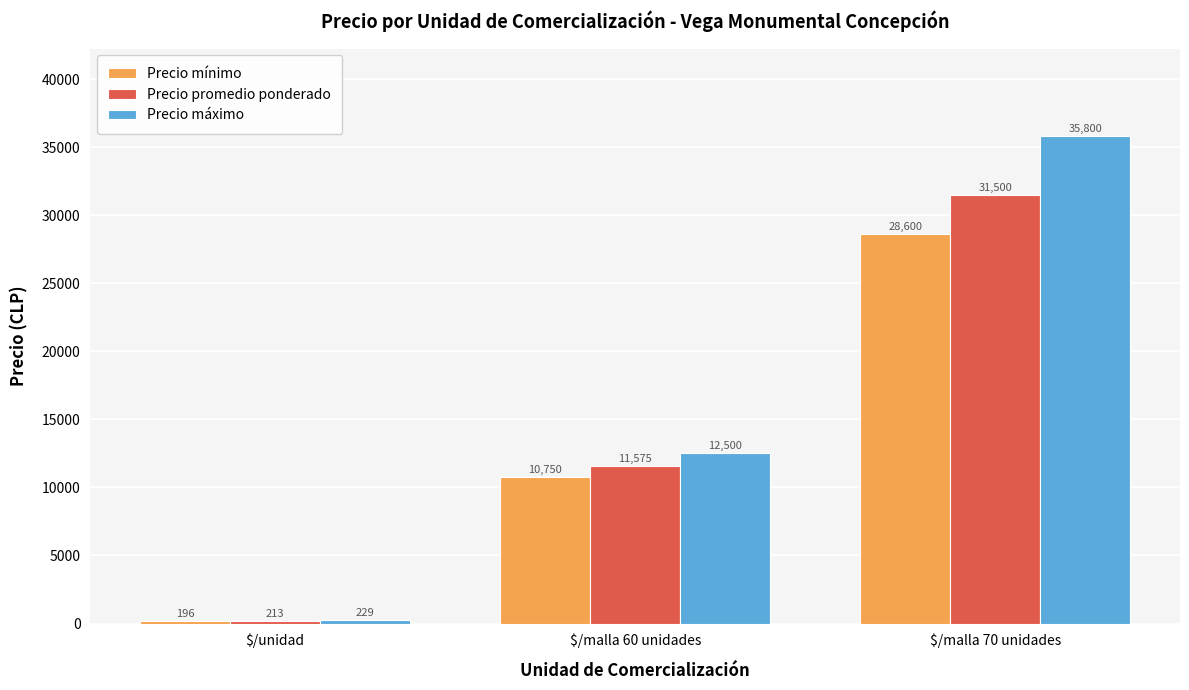

What is the value of the Precio máximo bar at the 3rd from the left?

35800